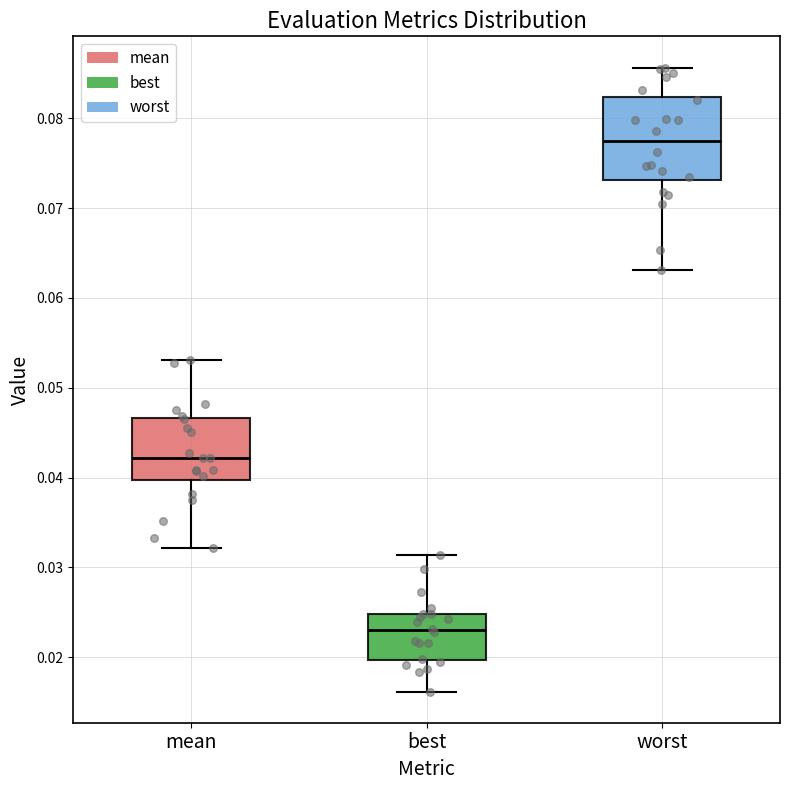

Reading left to right, read every box against the y-axis: the position of its median line, the range the box covers, and the ends of its whiskers. The values are not printed on the chart, so give them approximately, as read against the axis.

mean: median 0.042, box 0.040 to 0.047, whiskers 0.032 to 0.053
best: median 0.023, box 0.020 to 0.025, whiskers 0.016 to 0.031
worst: median 0.077, box 0.073 to 0.082, whiskers 0.063 to 0.086